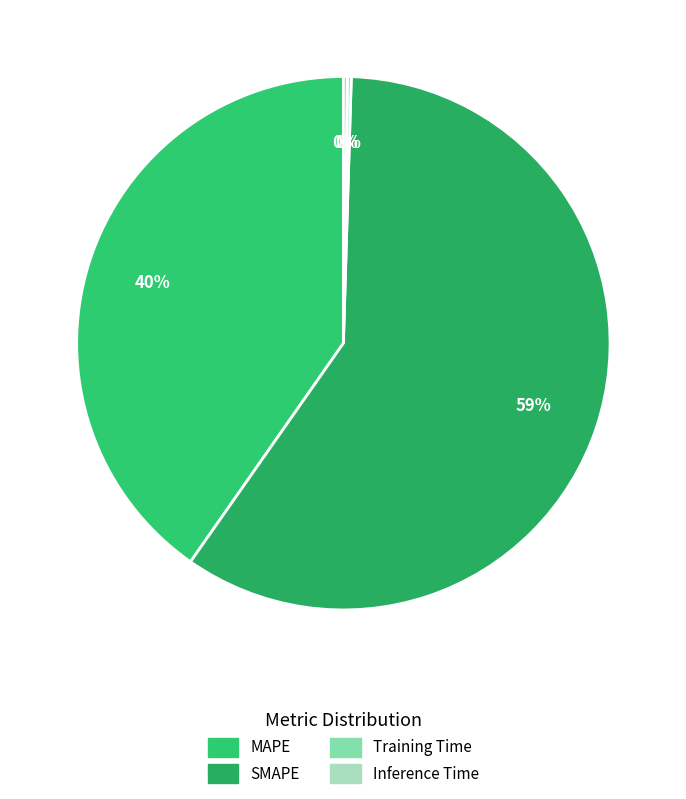

Which has a higher value, Inference Time or MAPE?

MAPE